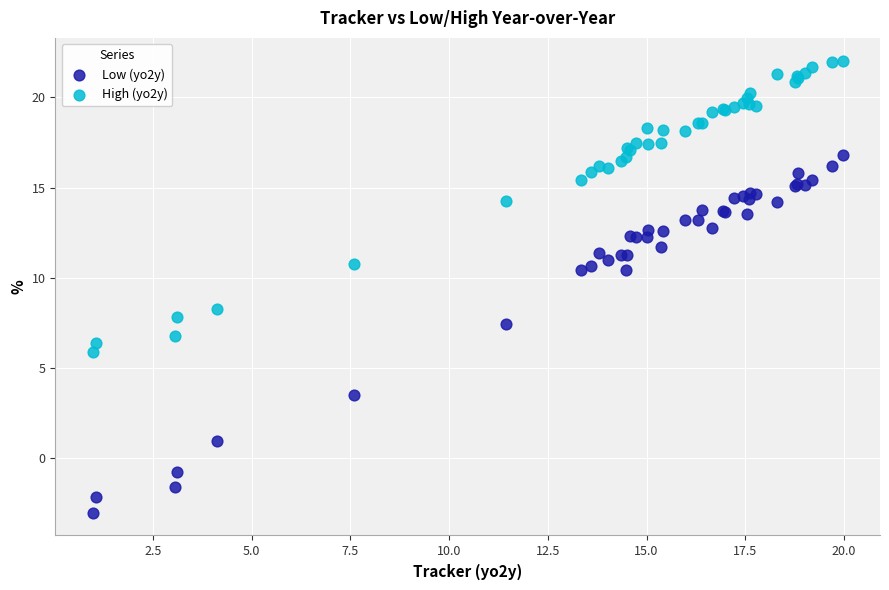

Across all series, what Y value is closest to 9?

8.3